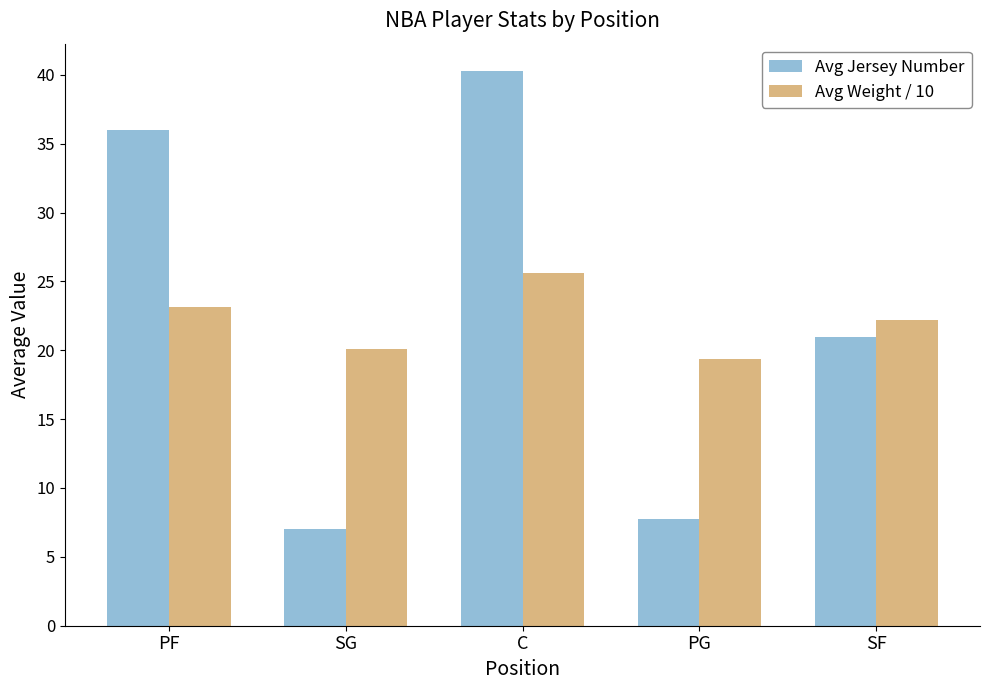

What is the difference between the second highest and second lowest values in the Avg Weight / 10 series?

3.1